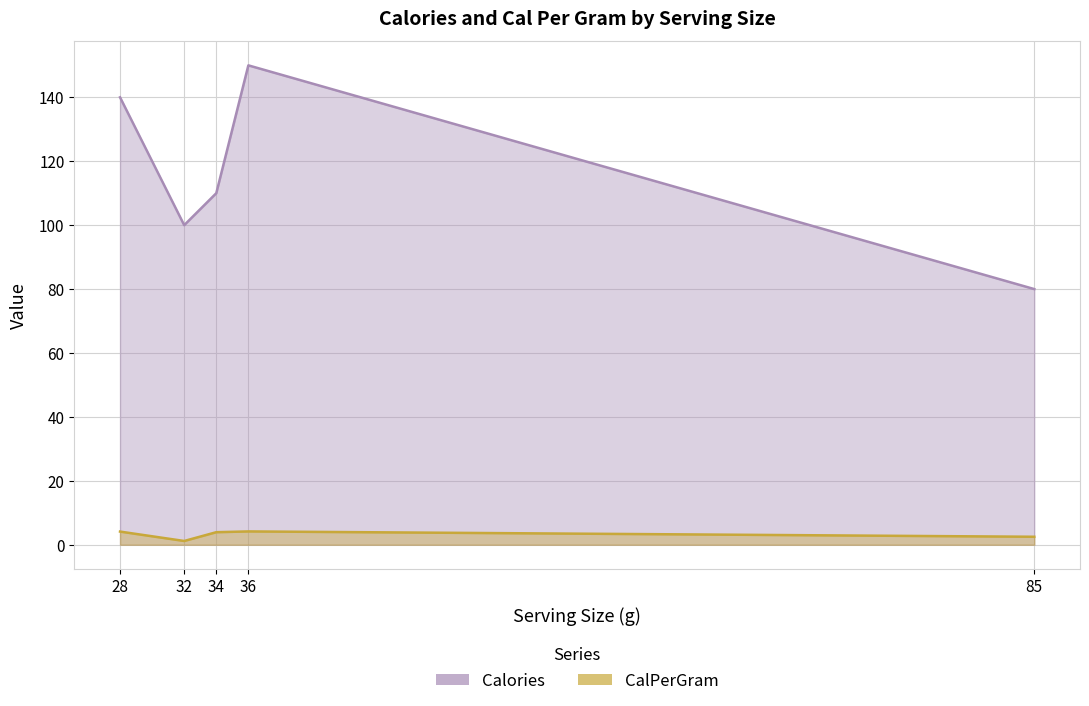

How many lines are shown in the chart?

2